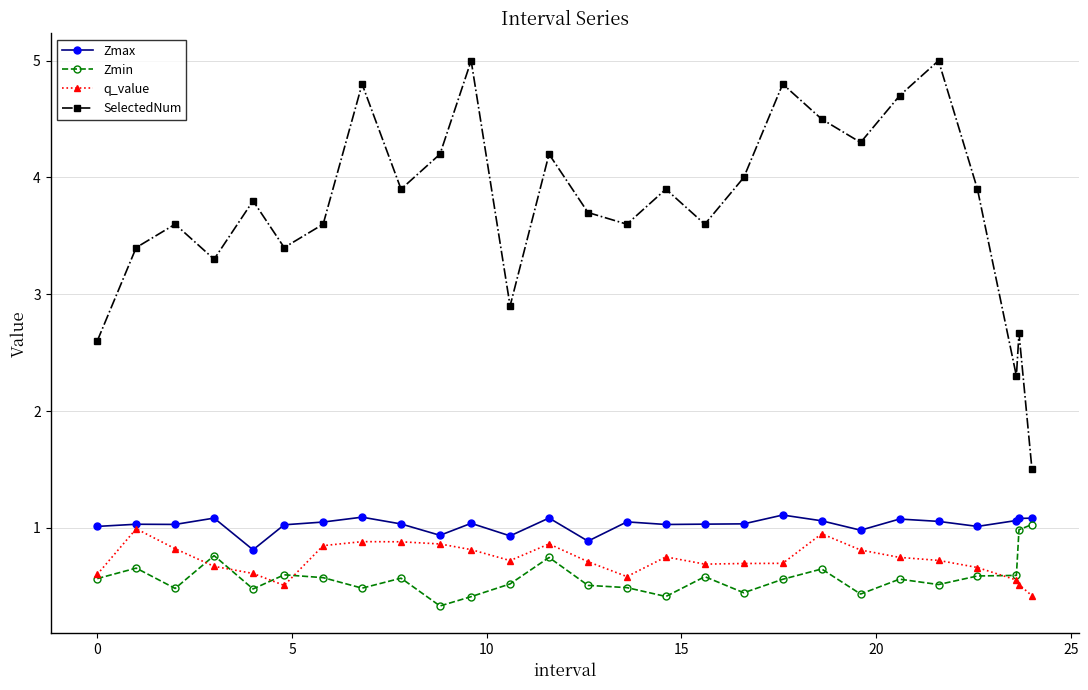

Is this an area chart (filled region under the line)?

No